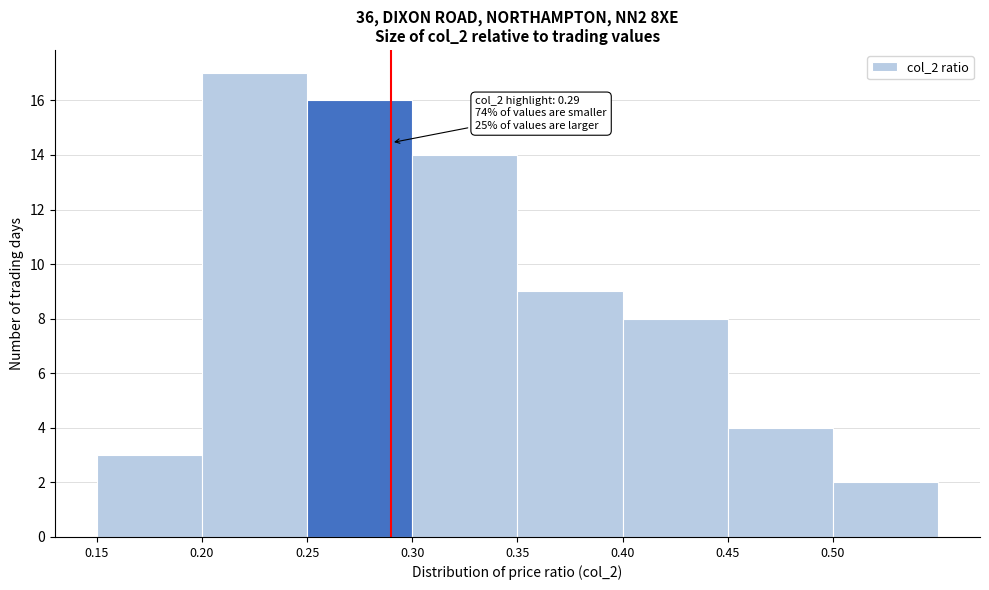

Over which range of the x-axis is the bar tallest?

0.20 to 0.25